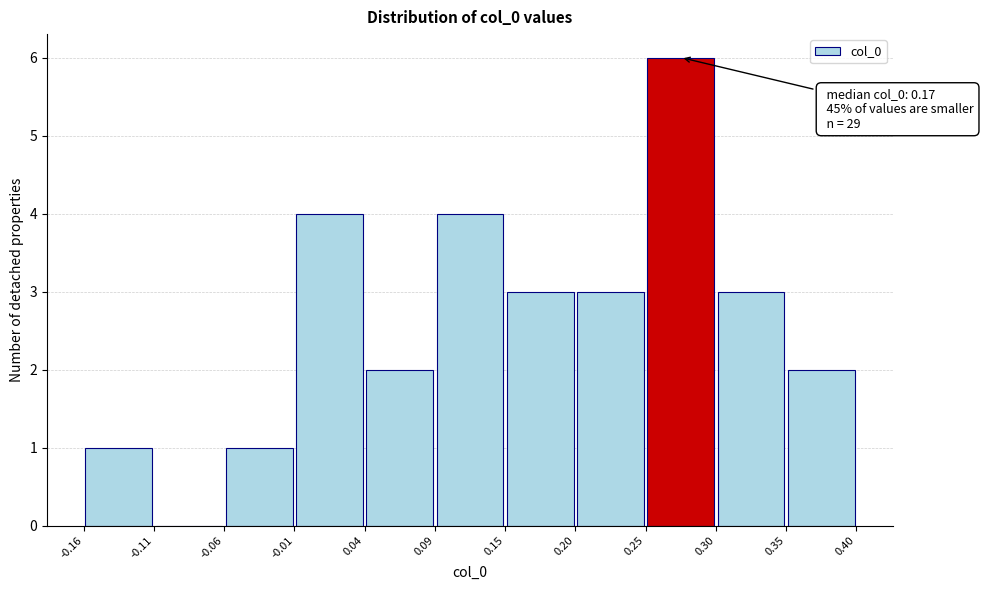

Over which range of the x-axis is the bar tallest?

0.25 to 0.30